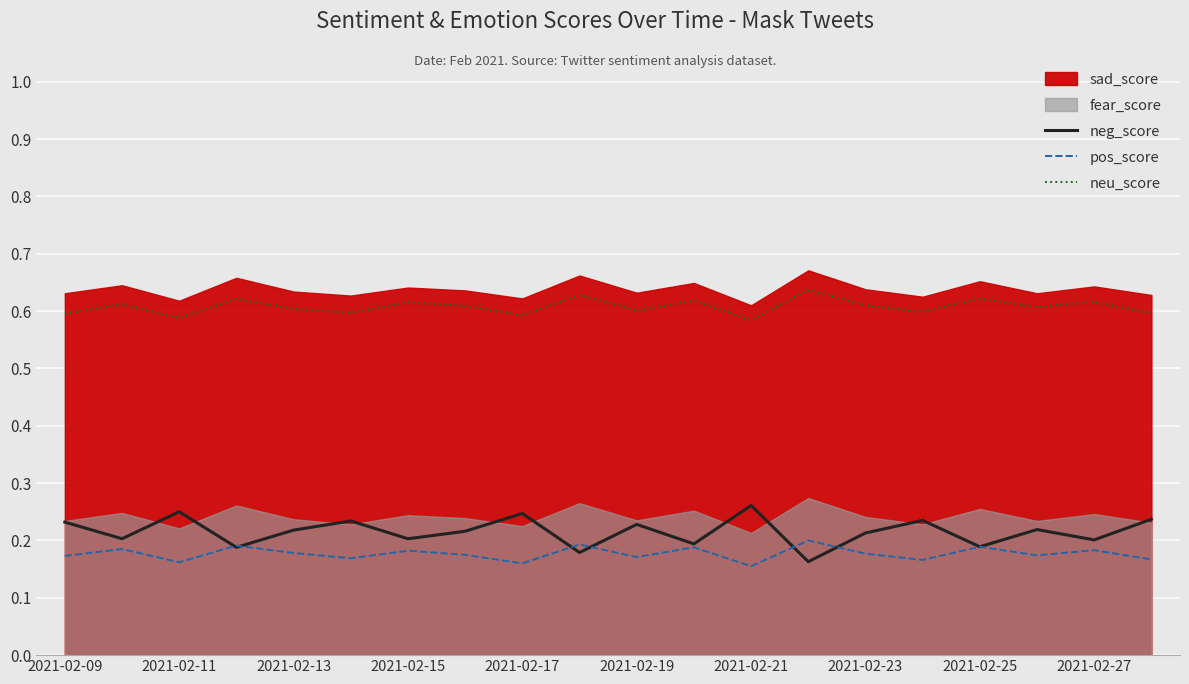

The value of neu_score at 2021-02-11 is 0.9. True or false?

False